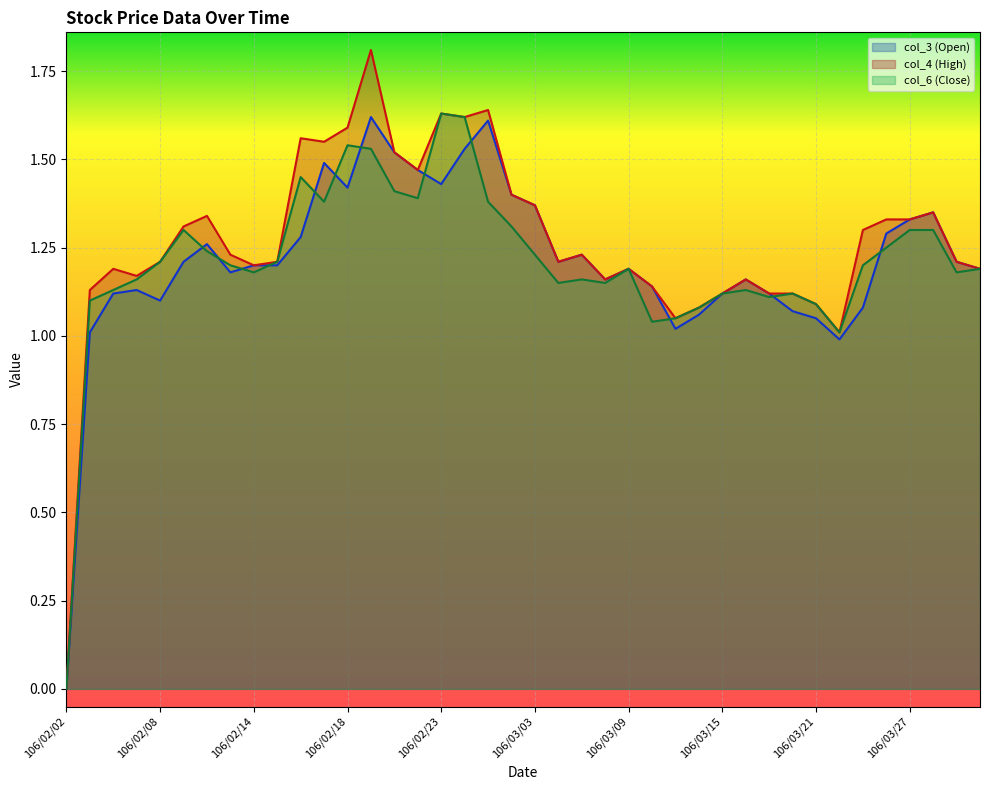

What is the sum of all col_4 values?

50.5